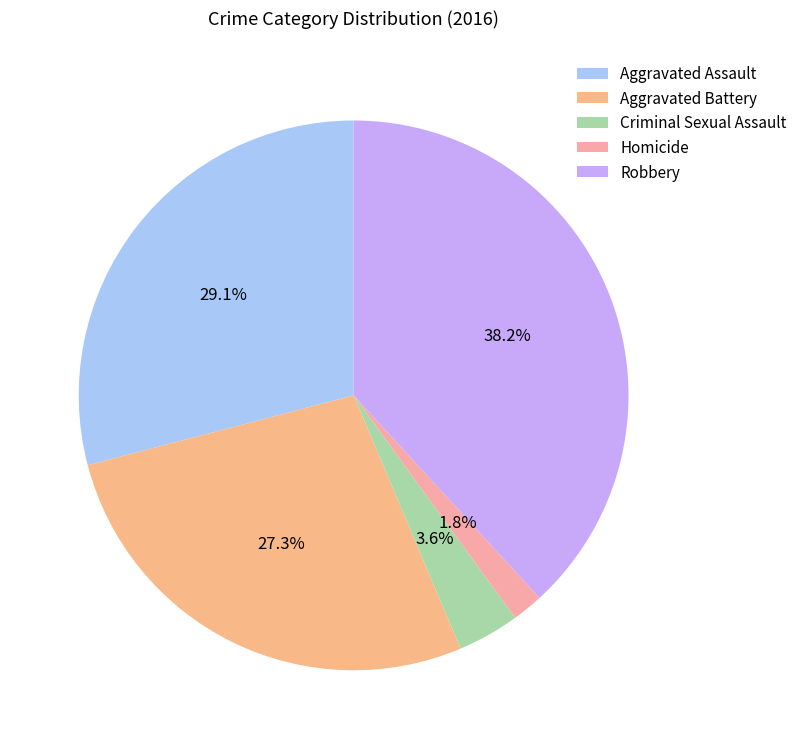

Is there a majority slice in this chart?

No